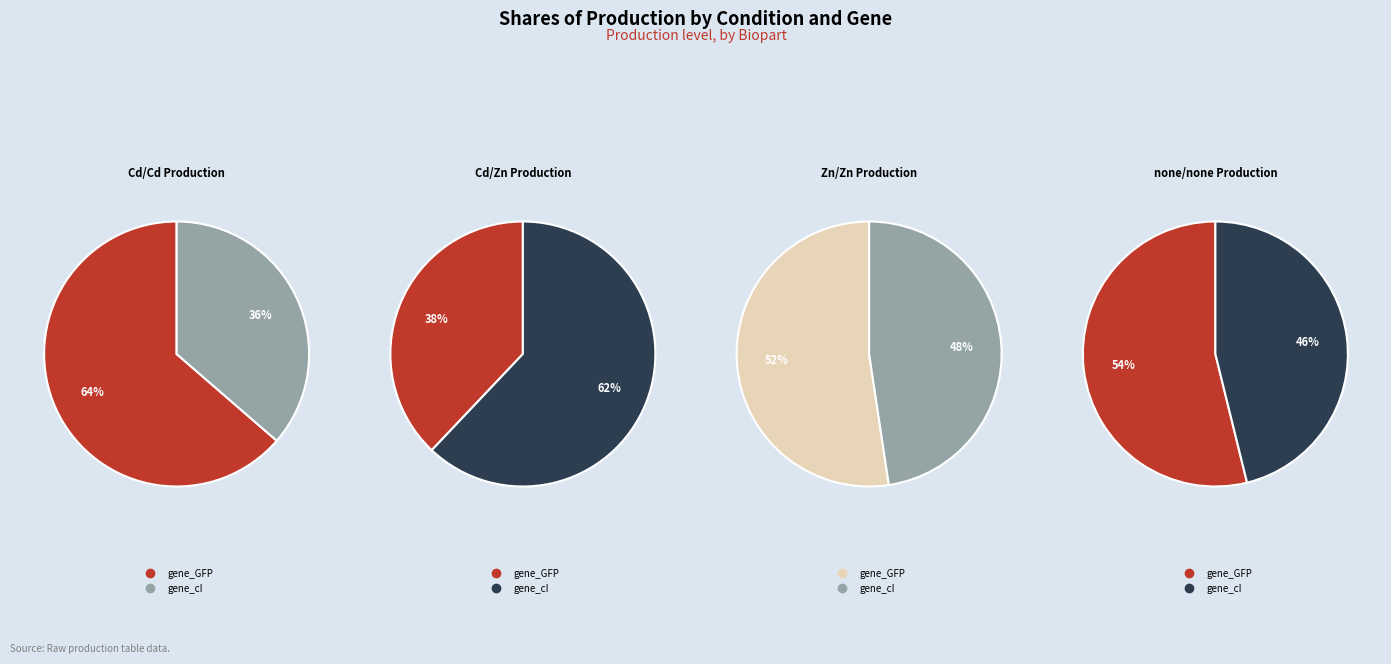

How many segments does this pie chart have?

8